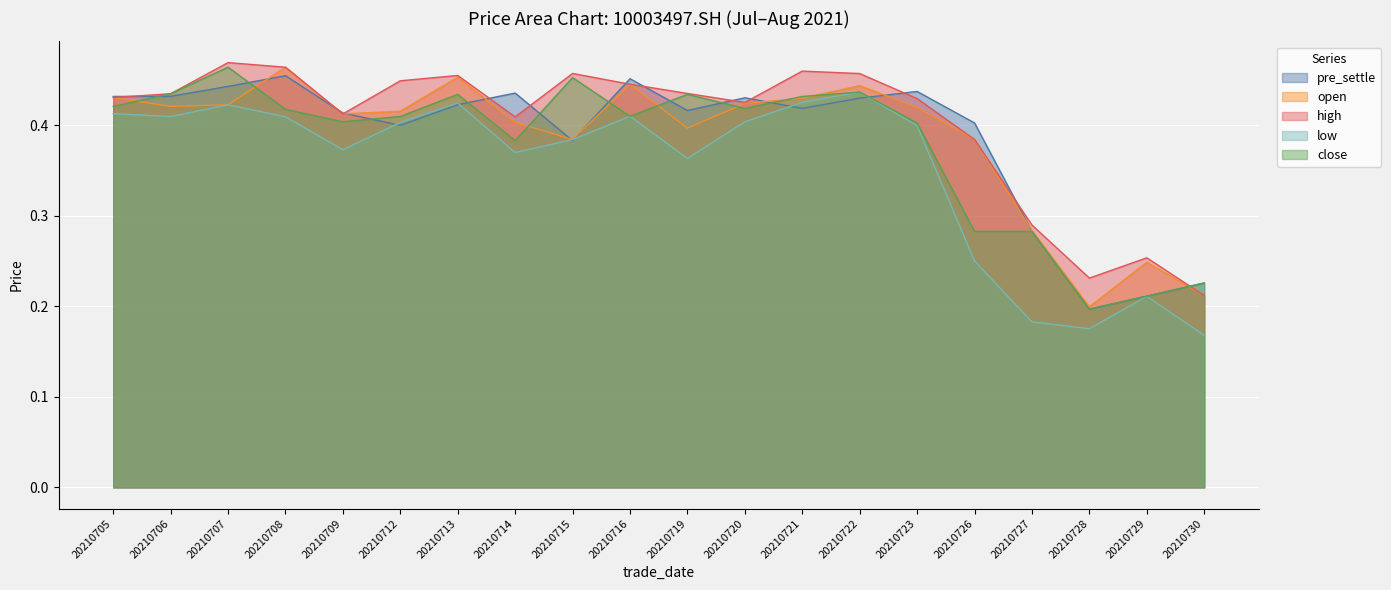

What is the value of the low point at the 20th from the left?

0.2